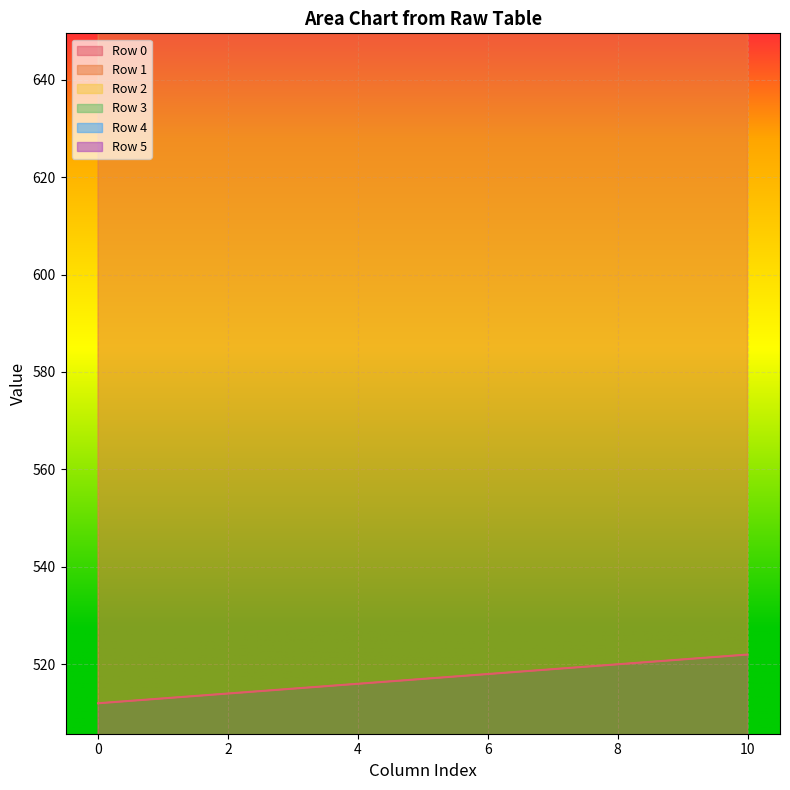

The value of Row 0 at 4 is 355. True or false?

False